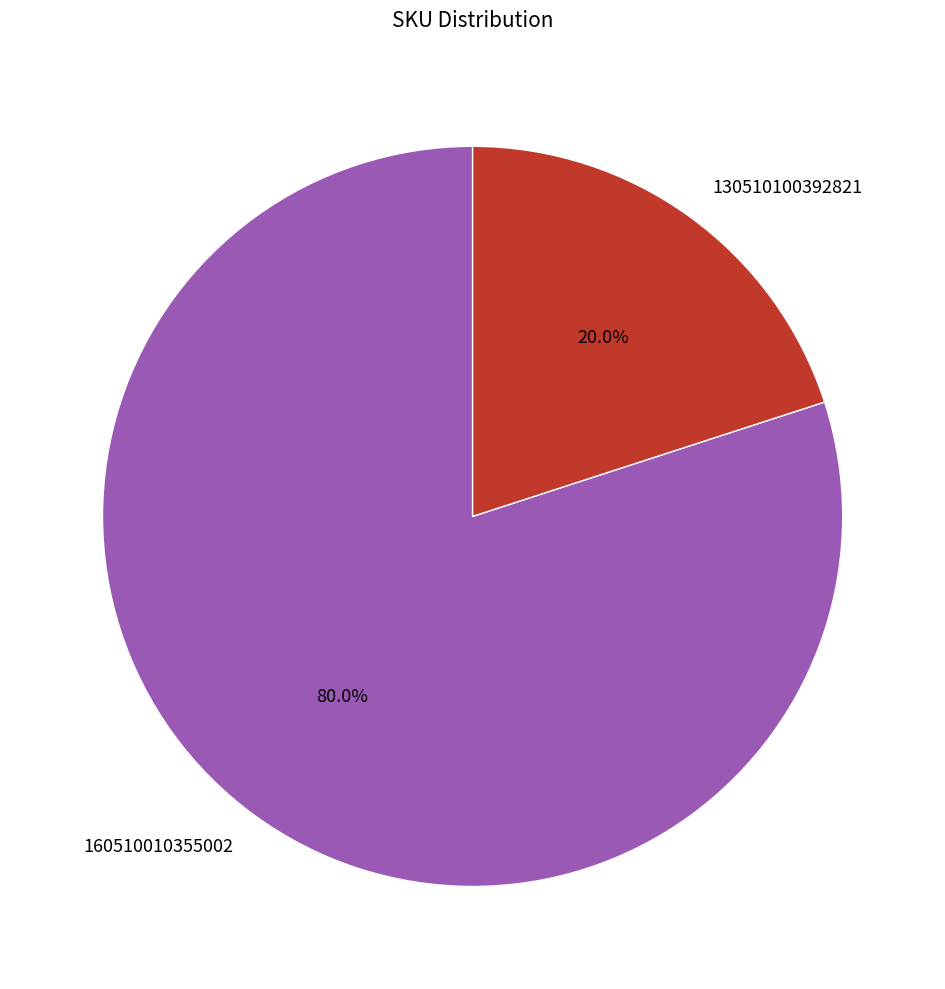

Is there a majority slice in this chart?

Yes